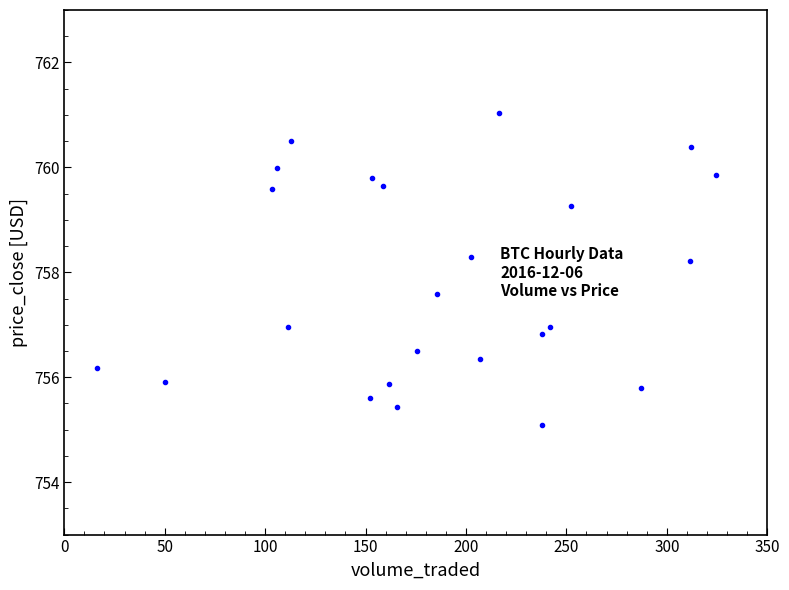

What is the range of Y values (max minus min)?

5.9